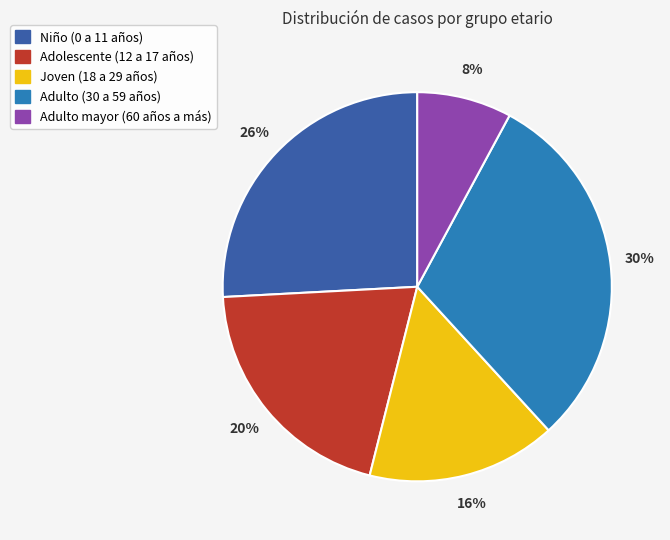

Is the sum of Adolescente (12 a 17 años) and Joven (18 a 29 años) greater than half?

No